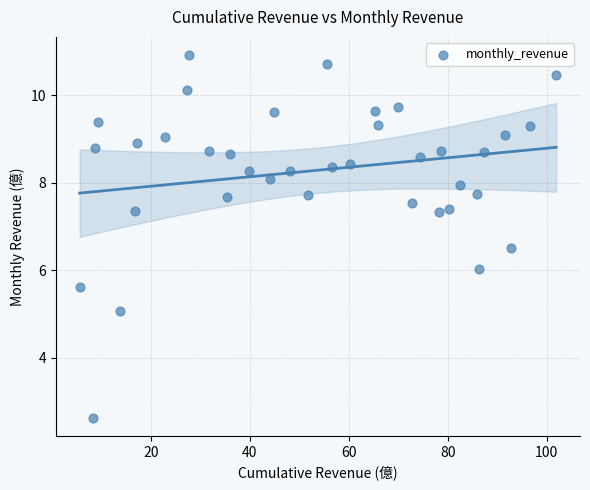

What is the range of Y values (max minus min)?

8.3